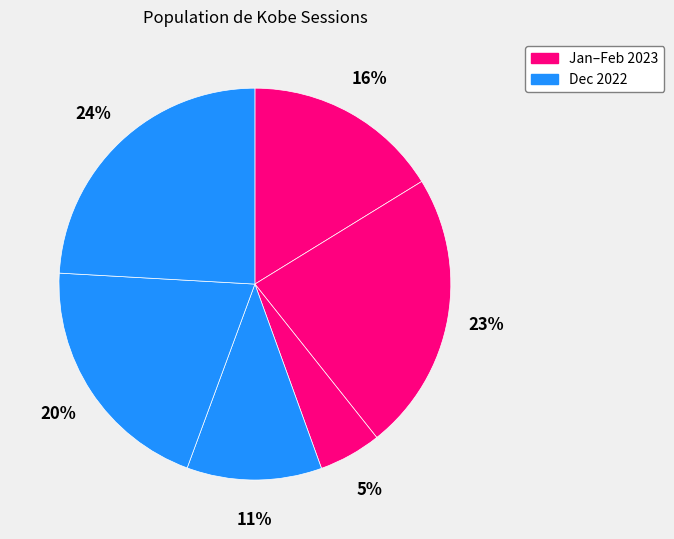

Count the number of slices in the pie.

6